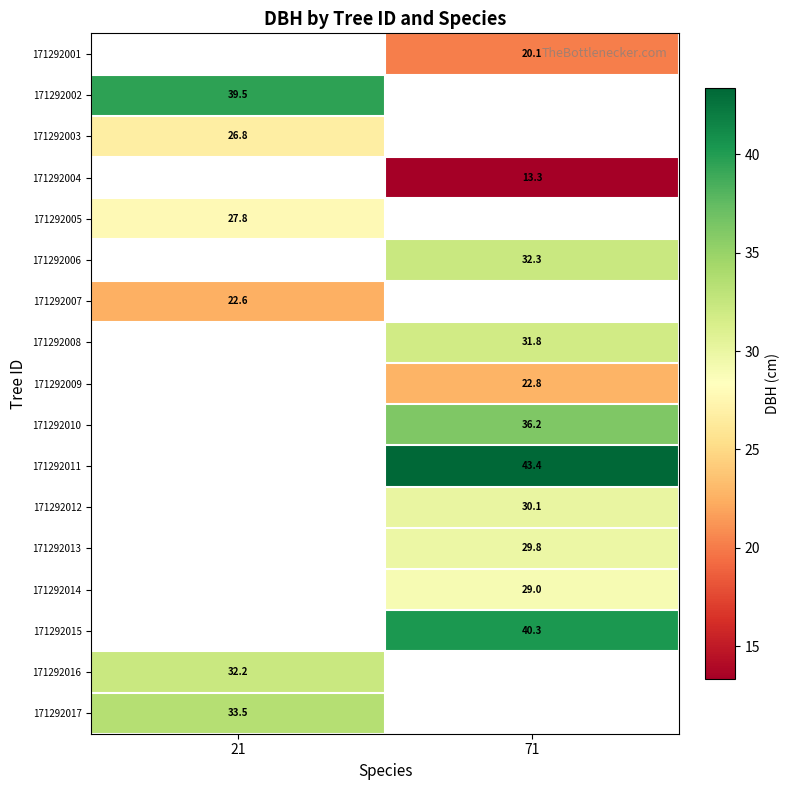

Which has a higher value, 21 or 71?

71